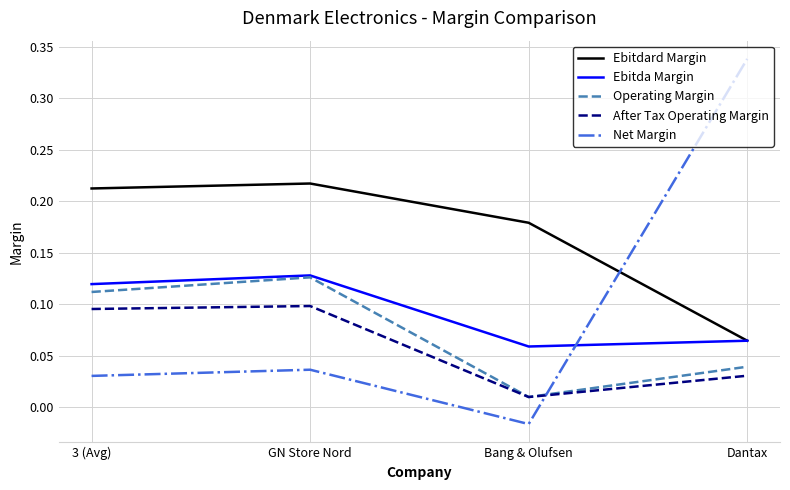

What position from the right is 3 (Avg)?

4